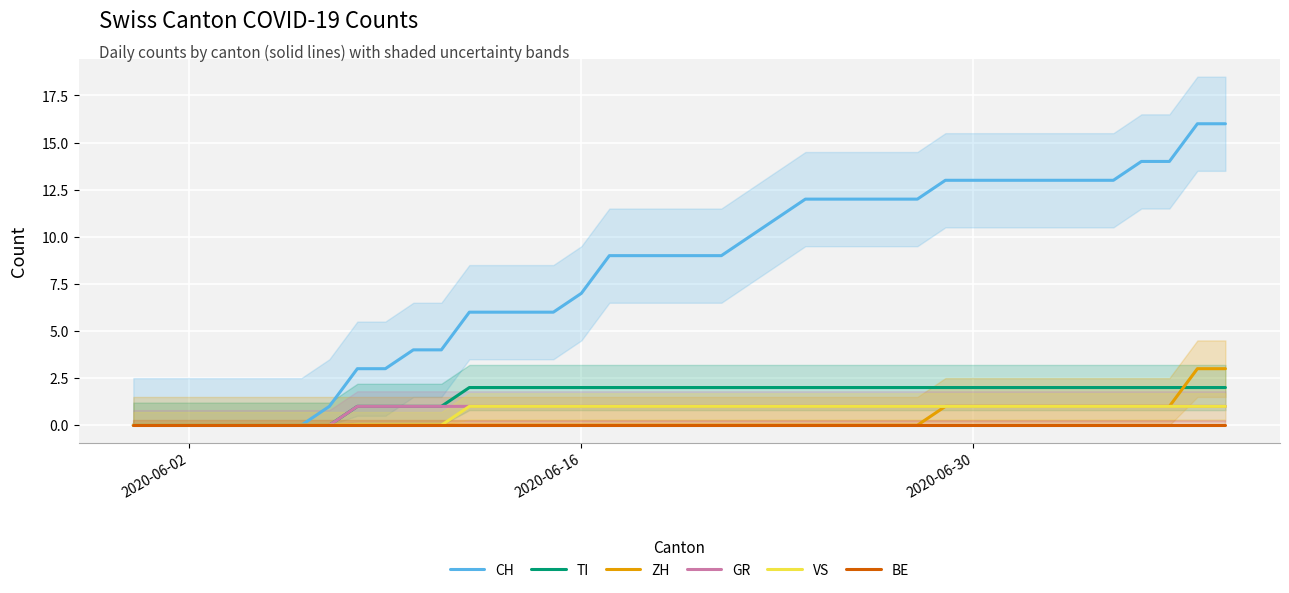

What are all the series names shown in the legend?

CH, TI, ZH, GR, VS, BE